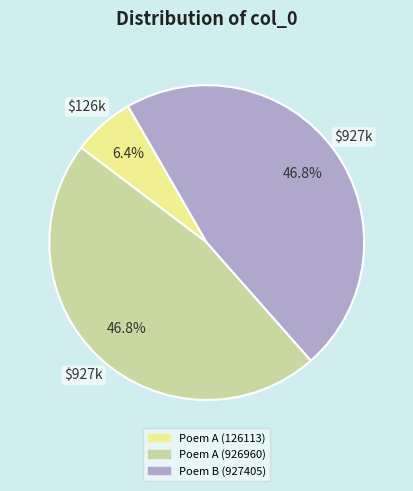

Does any single category account for the majority?

No